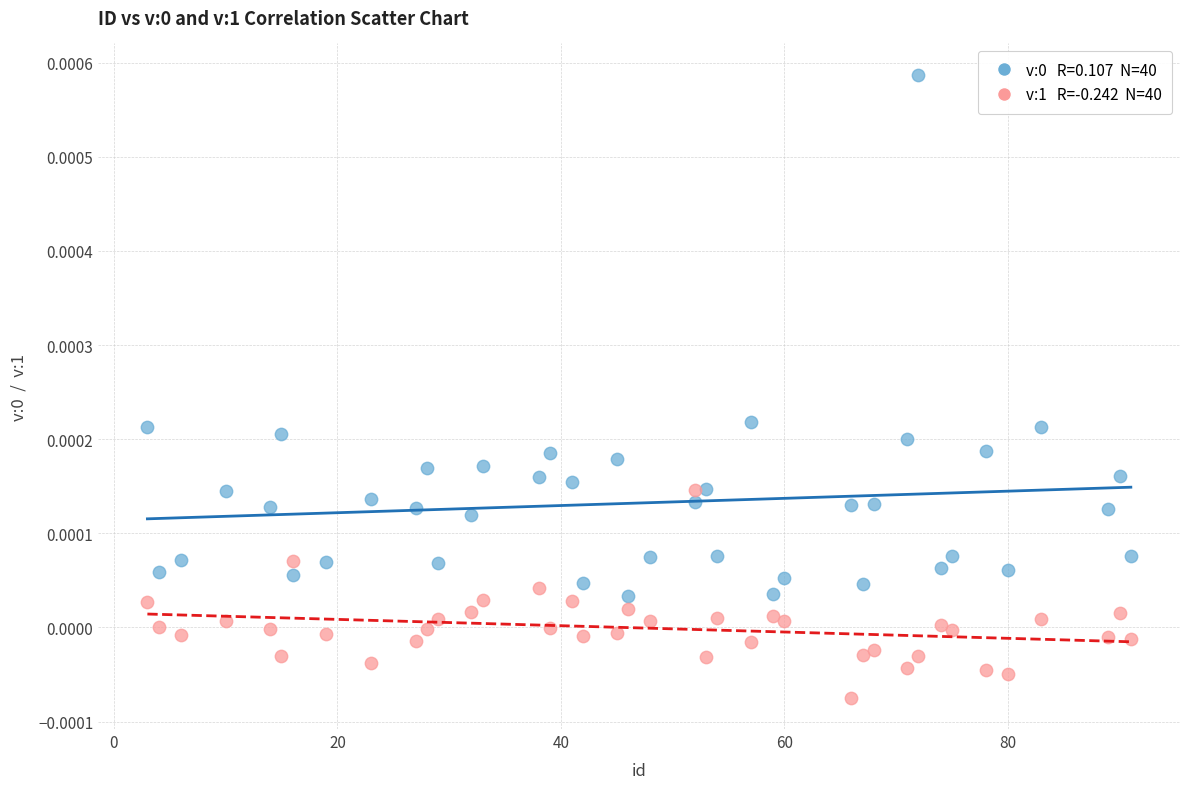

Across all data points, what is the range of X values (max minus min)?

88.0